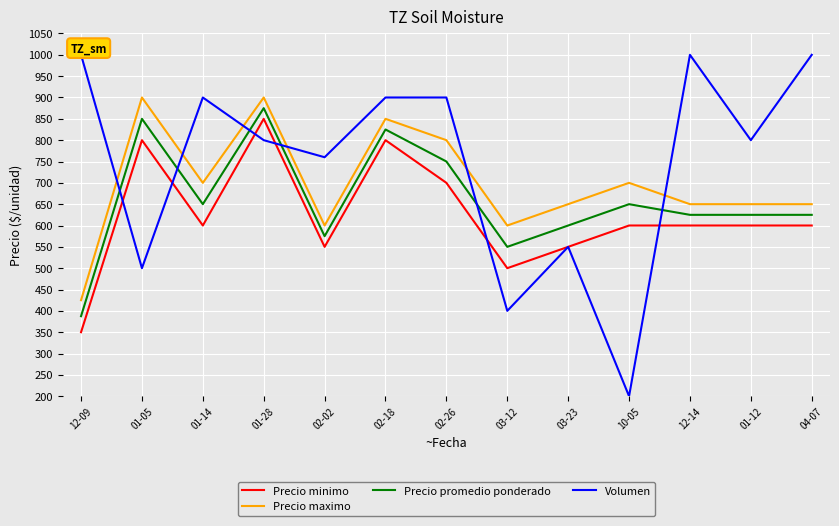

True or false: Precio maximo has more than 0 interior local peaks.

True